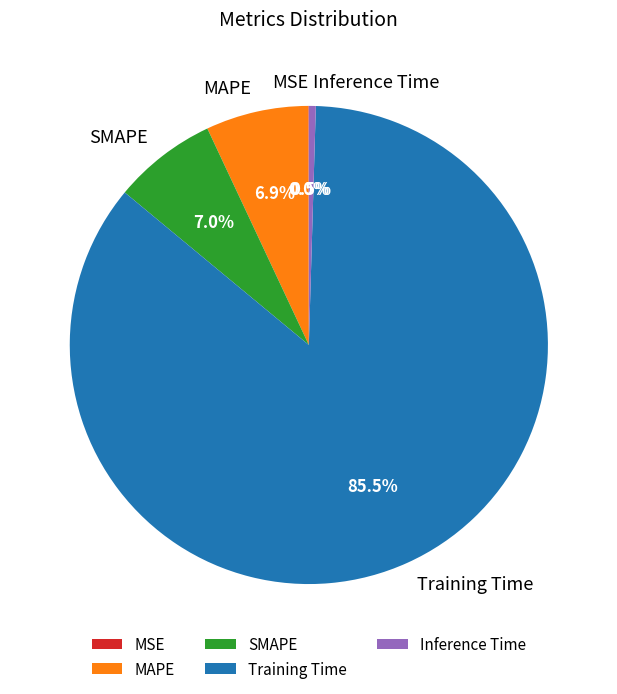

Do Training Time and SMAPE together represent more than half of the pie?

Yes